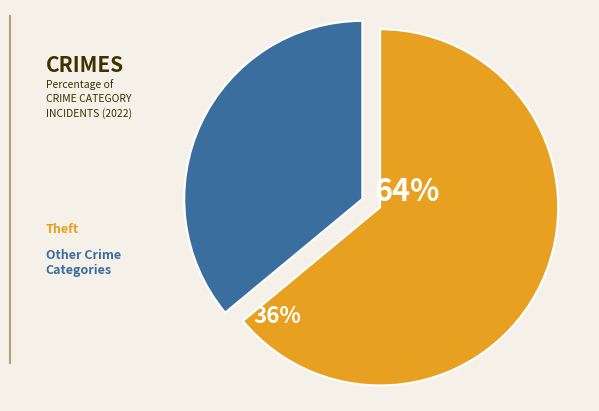

The Motor Vehicle Theft slice represents 5% of the pie. True or false?

False